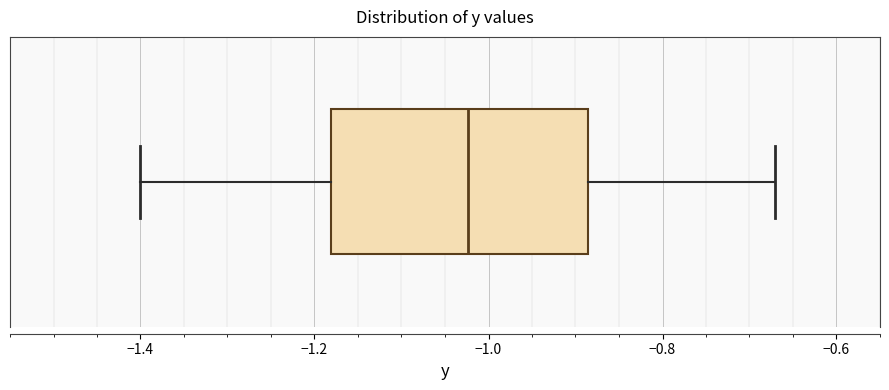

Read this box plot against the x-axis: the position of the median line, the range covered by the box, and the ends of both whiskers. The values are not printed on the chart, so give them approximately, as read against the axis.

median -1.02, box -1.18 to -0.88, whiskers -1.40 to -0.68